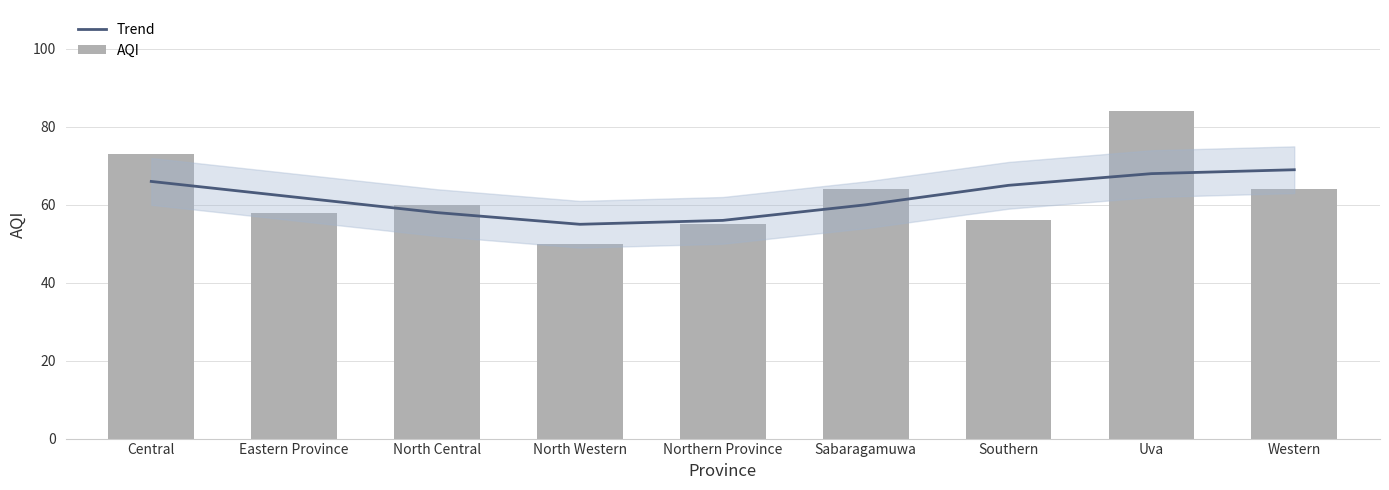

Read the Trend value at Western, to the nearest 10.

70